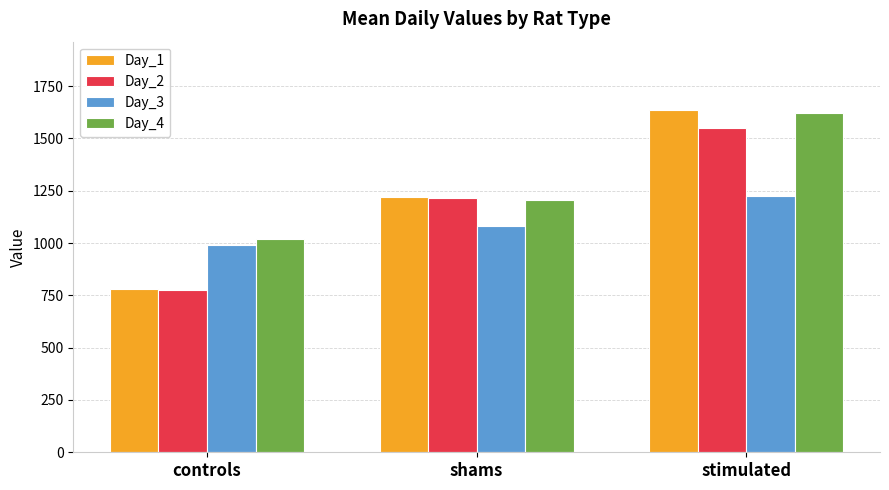

What are all the series names shown in the legend?

Day_1, Day_2, Day_3, Day_4